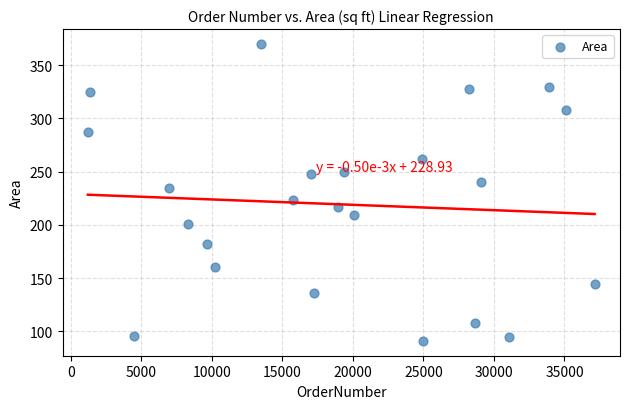

What is the range of X values (max minus min)?

35942